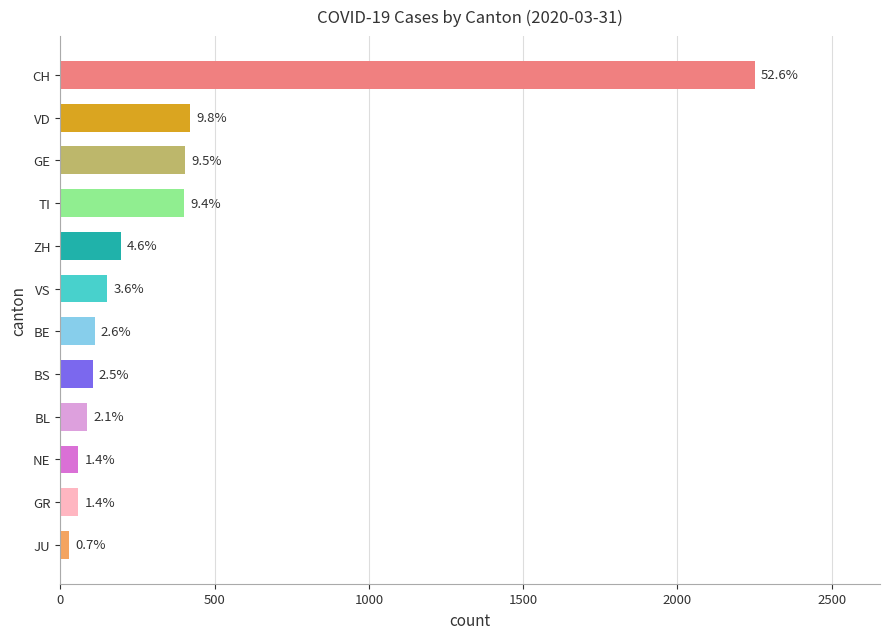

Are the bars horizontal?

Yes